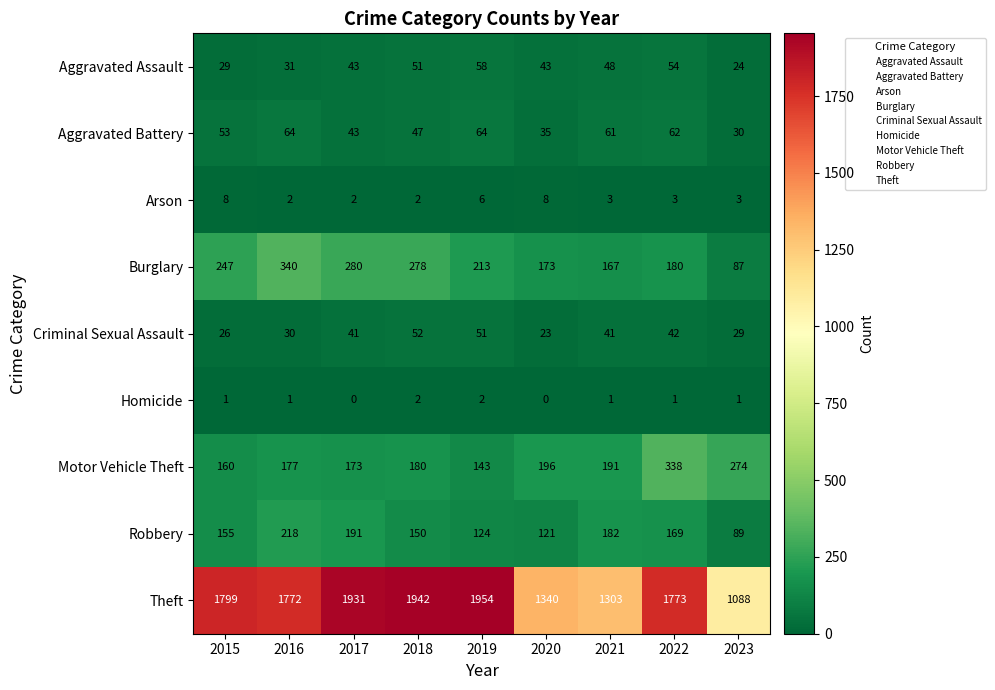

At which label is Motor Vehicle Theft closest to 240?

2023